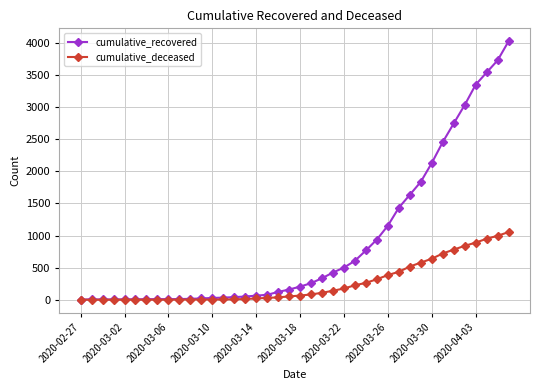

What is the highest value of the cumulative_recovered series?

4027